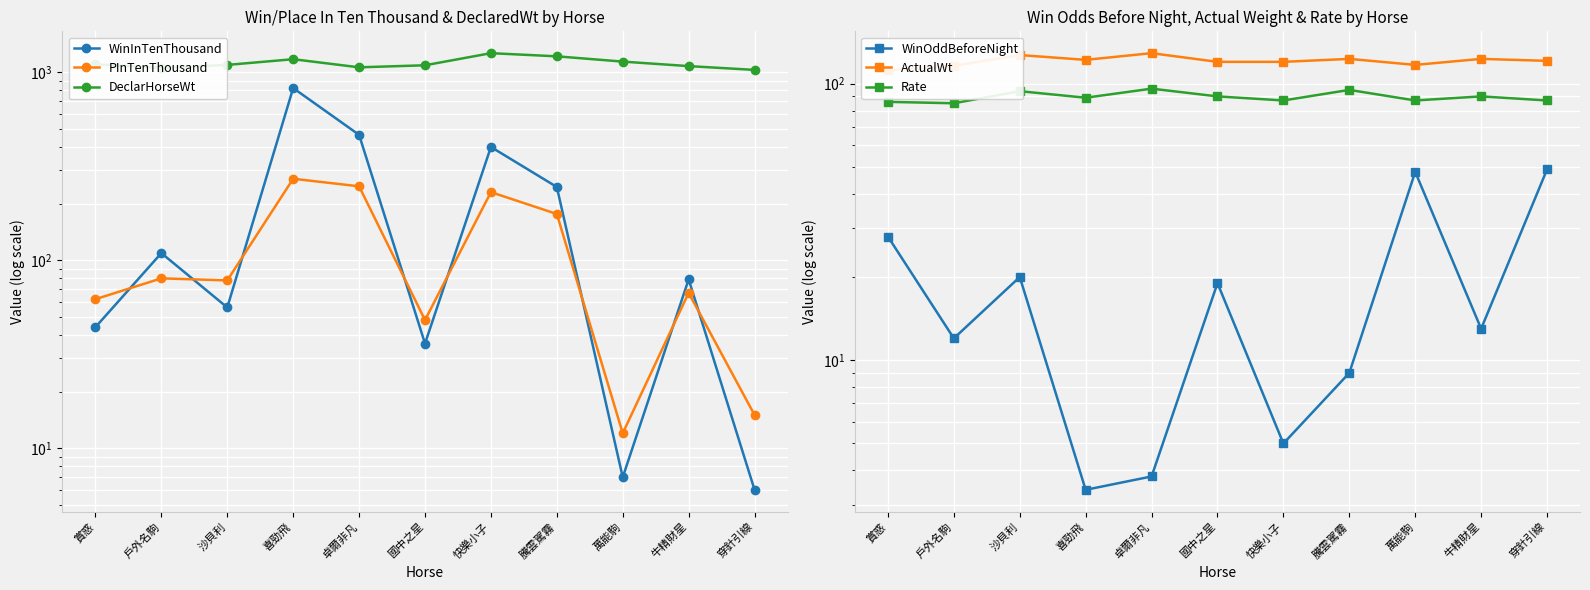

How many categories are shown in the chart?

11